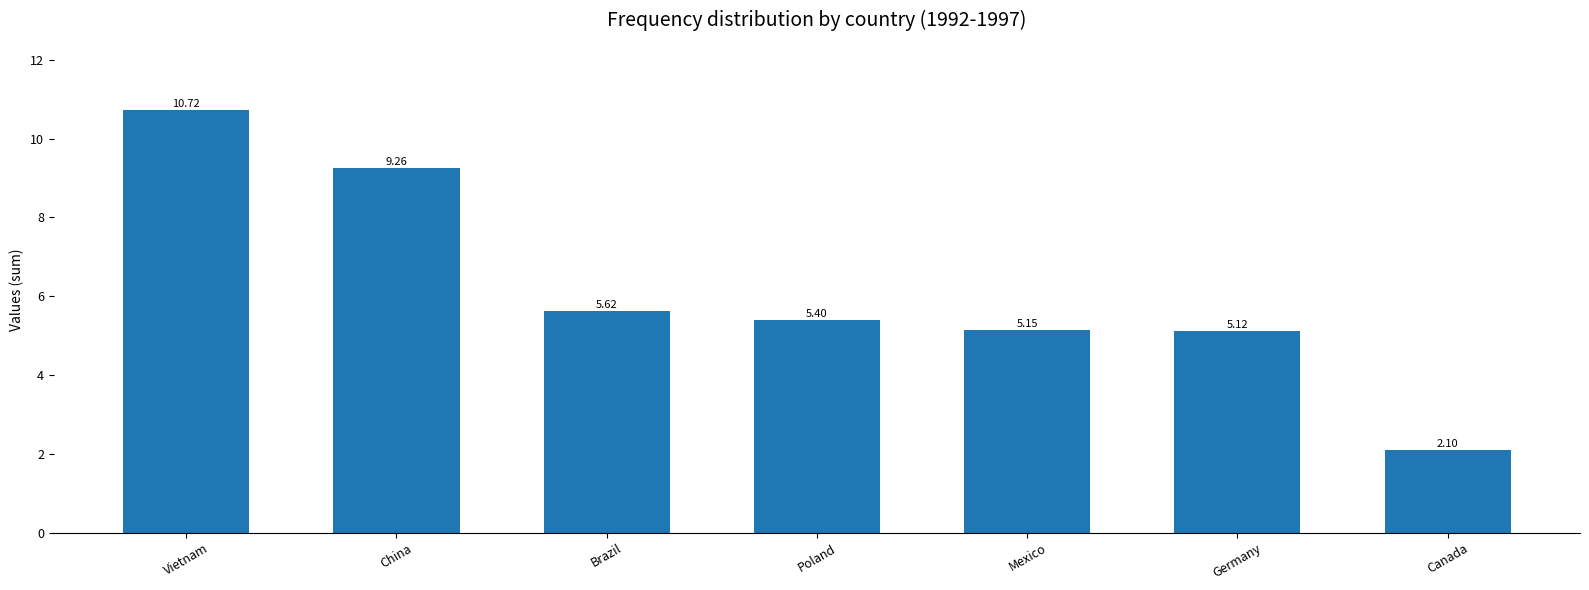

What is the label of the 5th bar from the right?

Brazil